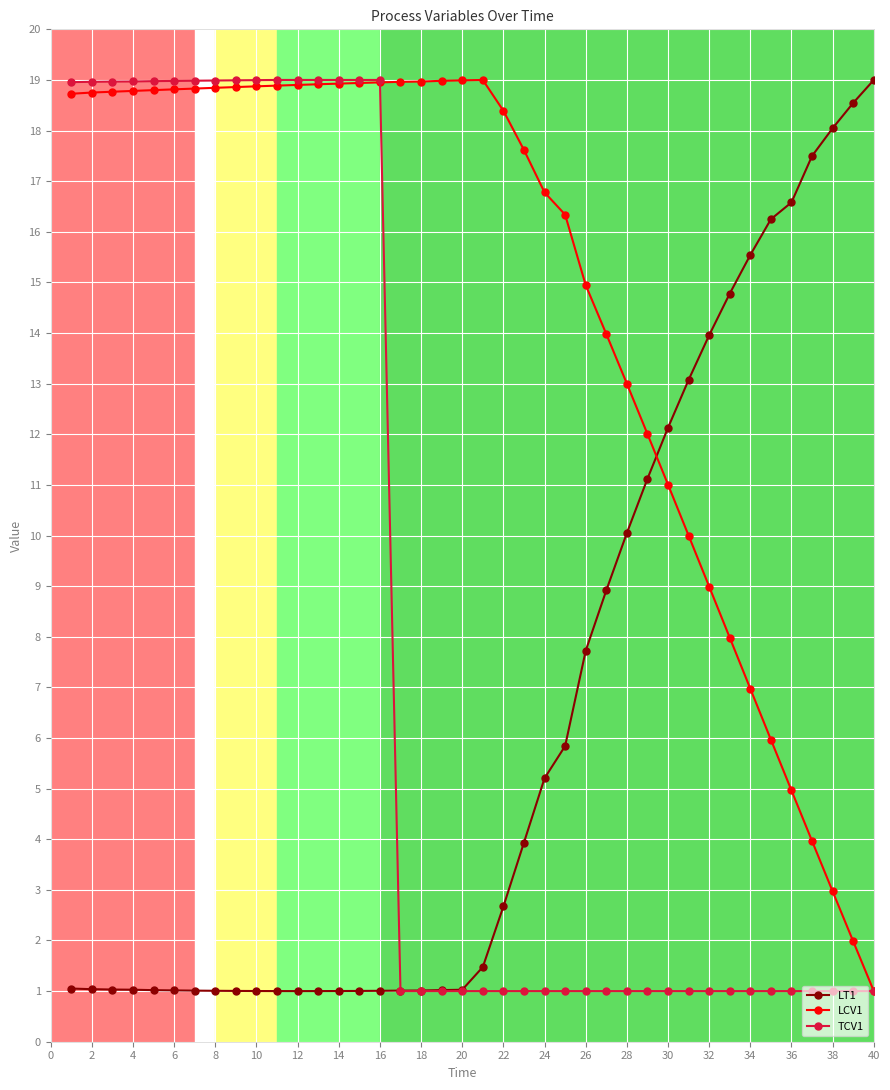

Count the number of categories in the chart.

40